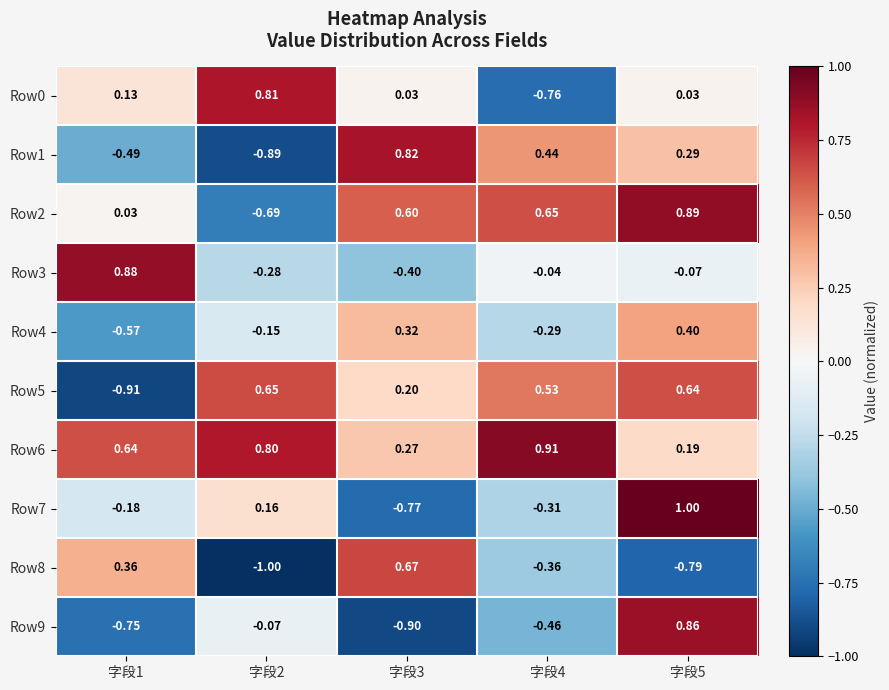

Is the value of Row9 at 字段4 greater than the value of Row7 at 字段1?

No